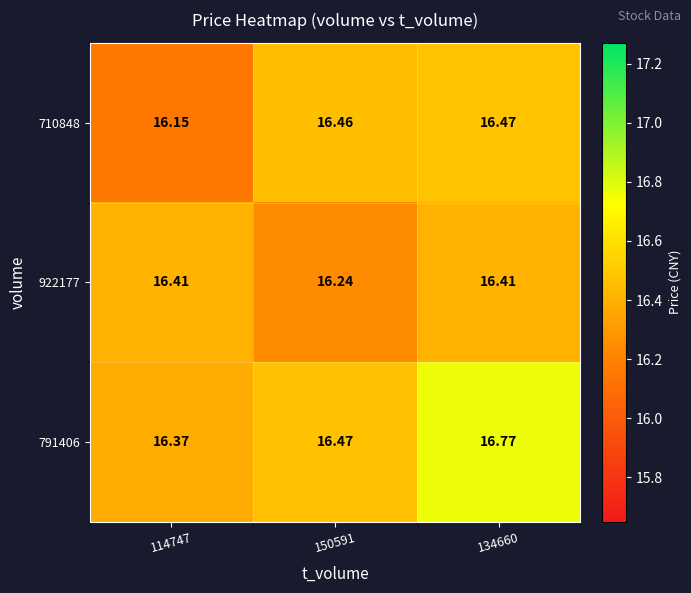

Which series has the largest total across all categories?

791406